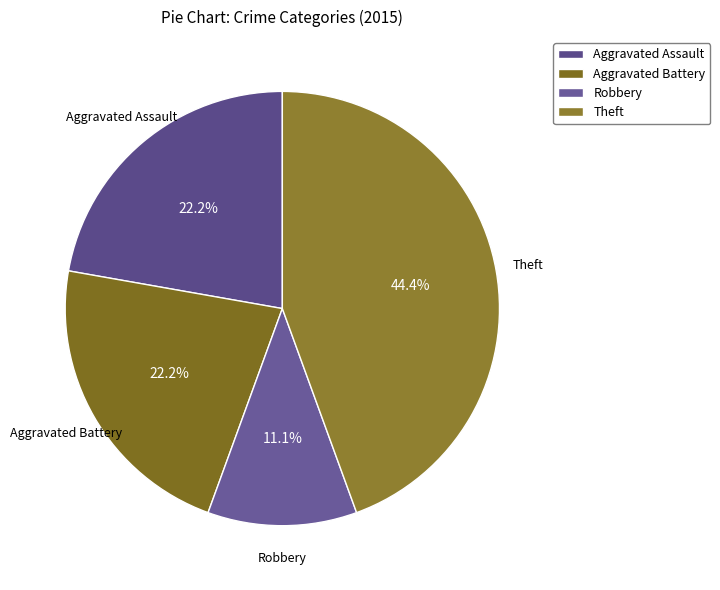

How many slices are in this pie chart?

4